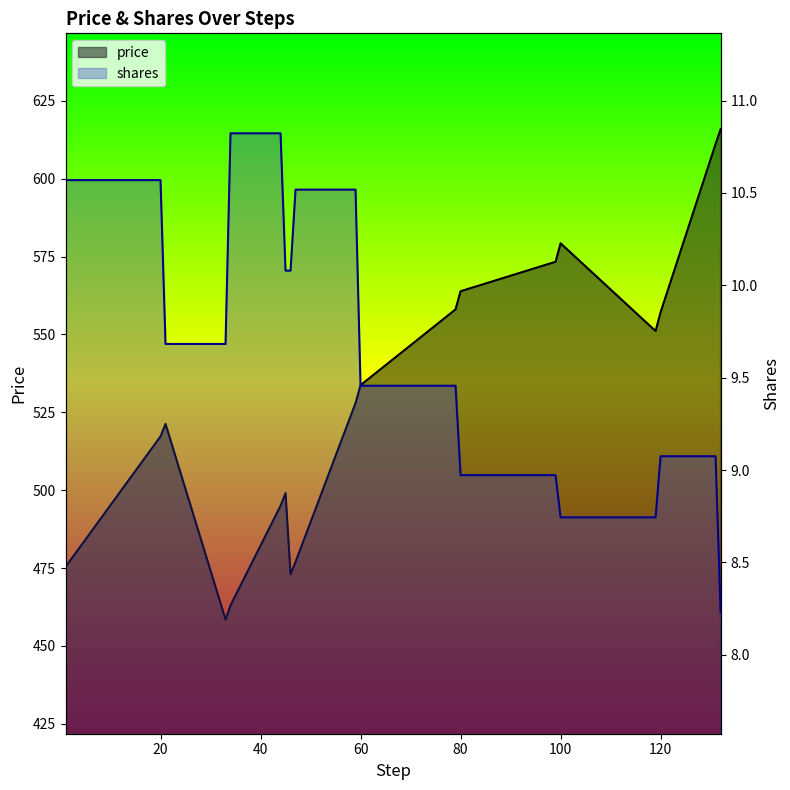

List the series in order of their peak value, highest first.

price, shares